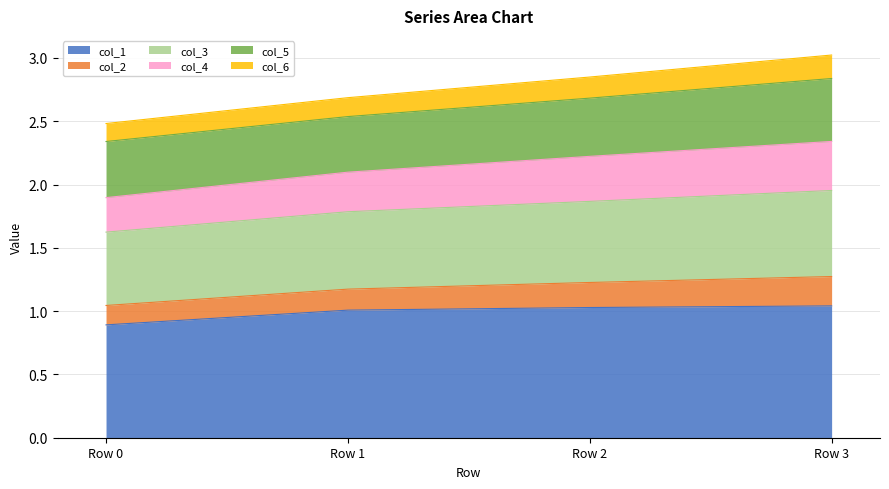

What is the total value across all series at Row 1?

2.7